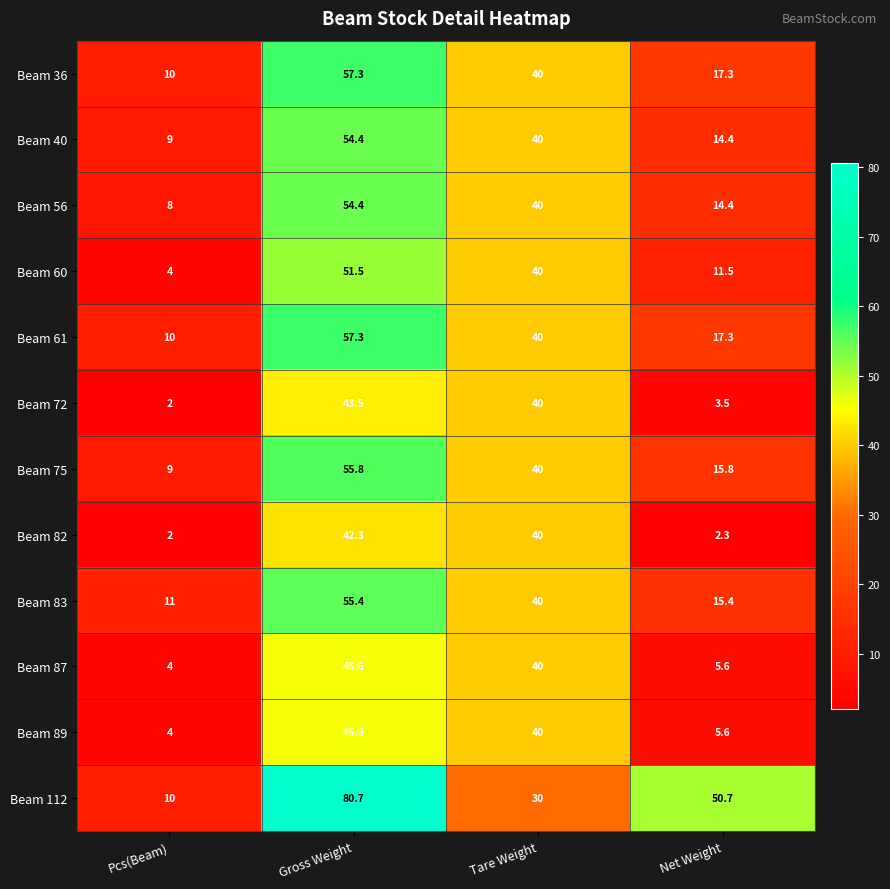

Is it true that Beam 112 equals 16.3 at Pcs(Beam)?

False